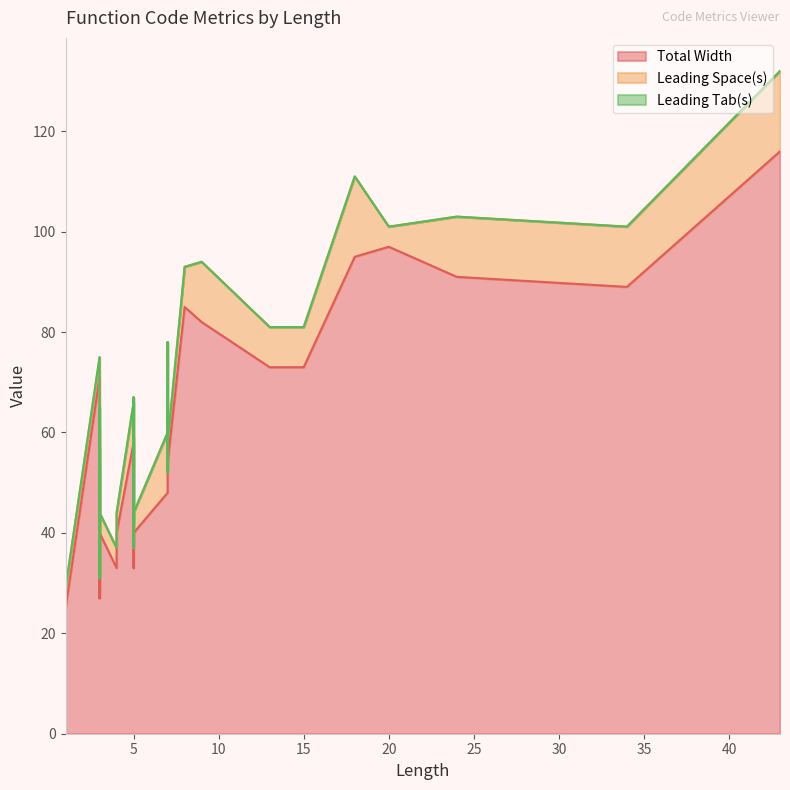

Reading right to left, transcribe all the data shown in this chart.

Total Width: 7=48	3=40	8=85	3=28	4=40	3=27	3=28	4=33	3=28	20=97	3=33	3=28	3=27	3=53	43=116	7=60	7=48	7=66	3=42	5=38	1=25	24=91	34=89	5=58	3=37	5=59	3=39	3=61	5=40	7=54	3=38	3=39	3=61	9=82	5=33	15=73	18=95	3=71	9=82	13=73
Leading Space(s): 7=12	3=4	8=8	3=4	4=4	3=4	3=4	4=4	3=4	20=4	3=4	3=4	3=4	3=4	43=16	7=12	7=4	7=12	3=4	5=4	1=4	24=12	34=12	5=8	3=4	5=8	3=4	3=4	5=4	7=4	3=4	3=4	3=4	9=12	5=4	15=8	18=16	3=4	9=12	13=8
Leading Tab(s): 7=0	3=0	8=0	3=0	4=0	3=0	3=0	4=0	3=0	20=0	3=0	3=0	3=0	3=0	43=0	7=0	7=0	7=0	3=0	5=0	1=0	24=0	34=0	5=0	3=0	5=0	3=0	3=0	5=0	7=0	3=0	3=0	3=0	9=0	5=0	15=0	18=0	3=0	9=0	13=0